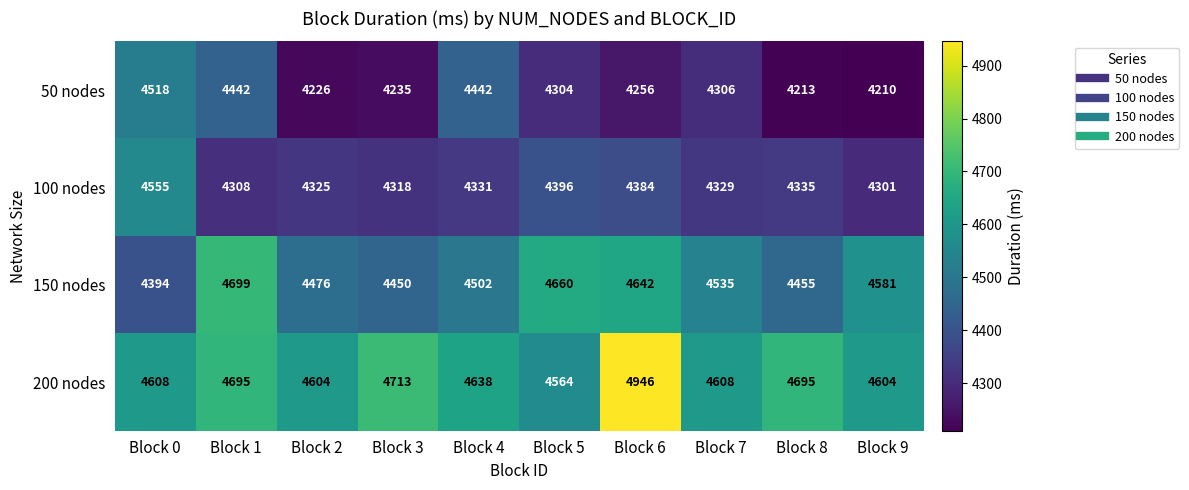

What is the average value of the 150 nodes series?

4539